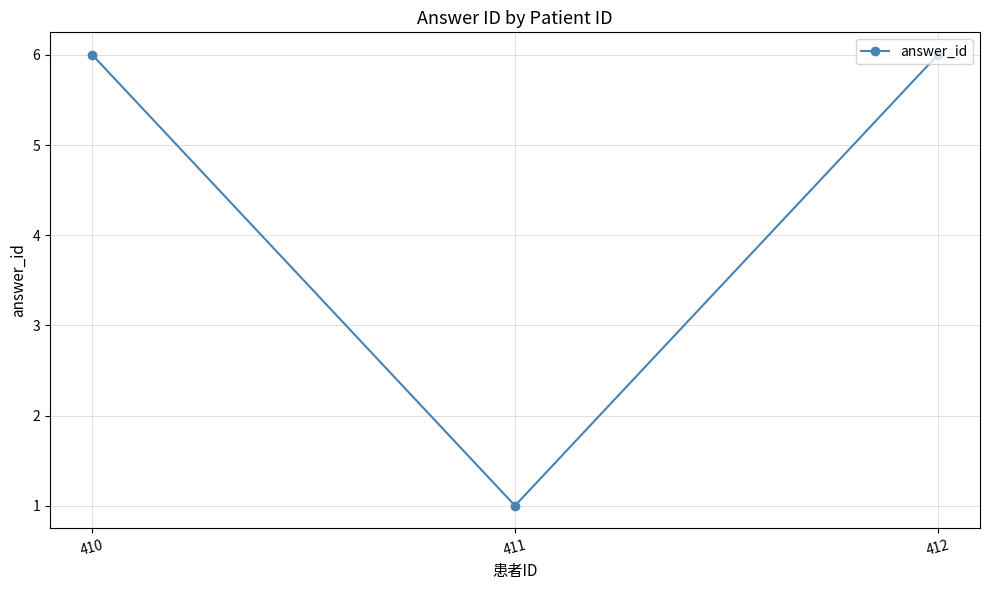

Reading left to right, list all the values displayed in this chart.

6	1	6